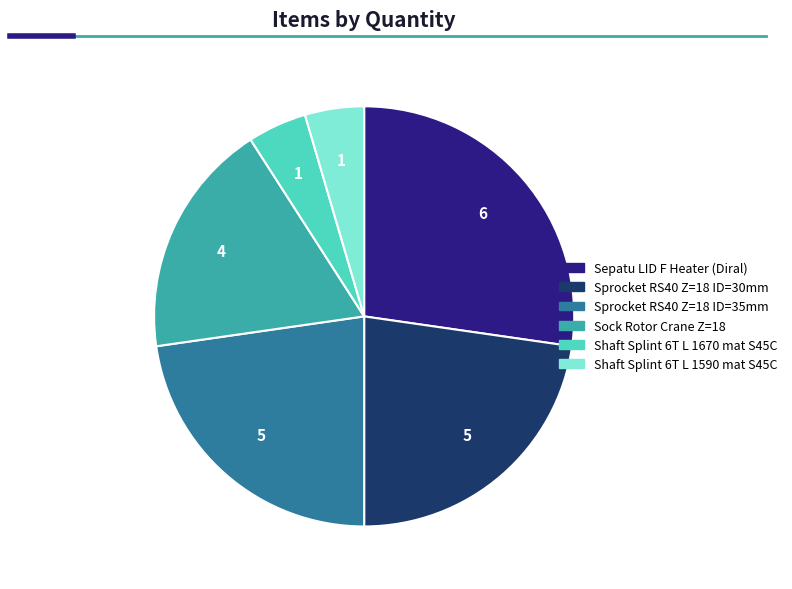

The Sepatu LID F Heater (Diral) slice represents 32% of the pie. True or false?

False